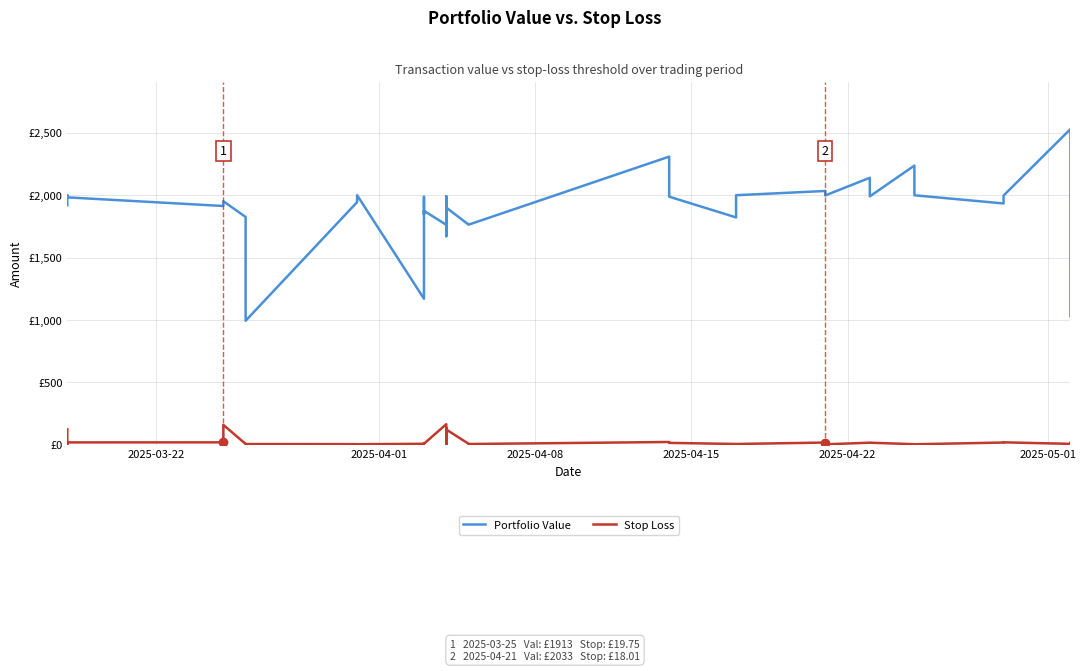

True or false: Portfolio Value and Stop Loss intersect in this chart.

False